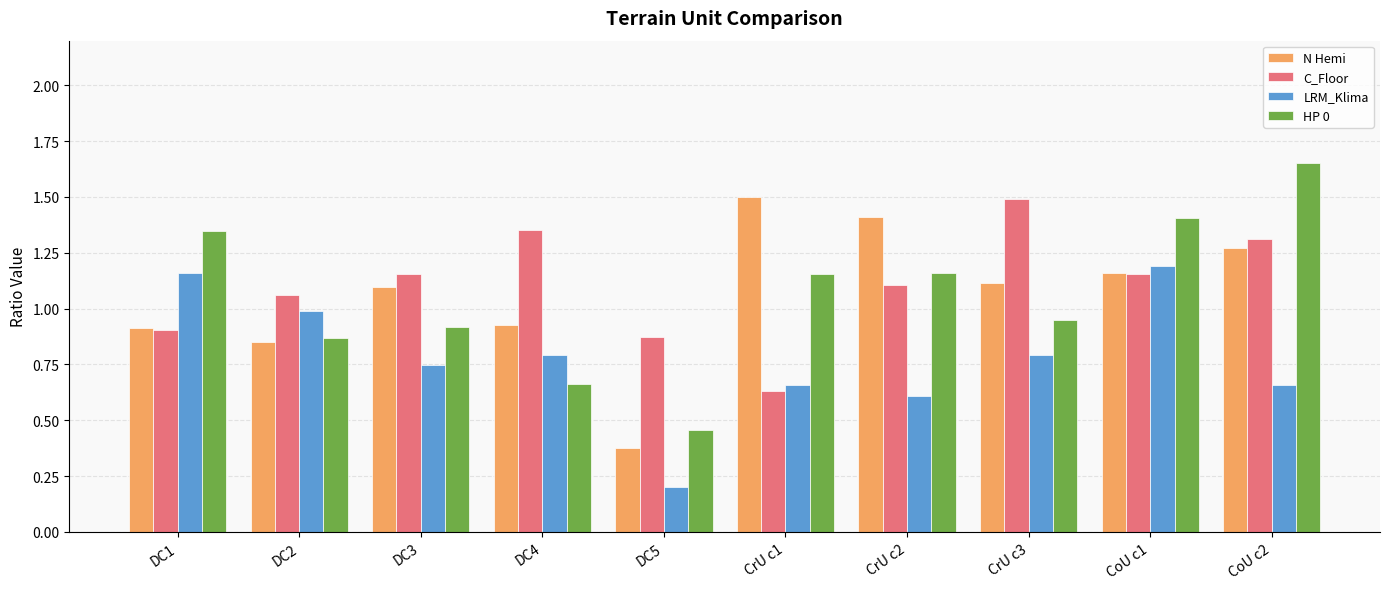

Is the value of LRM_Klima at DC4 greater than the value of N Hemi at CoU c2?

No